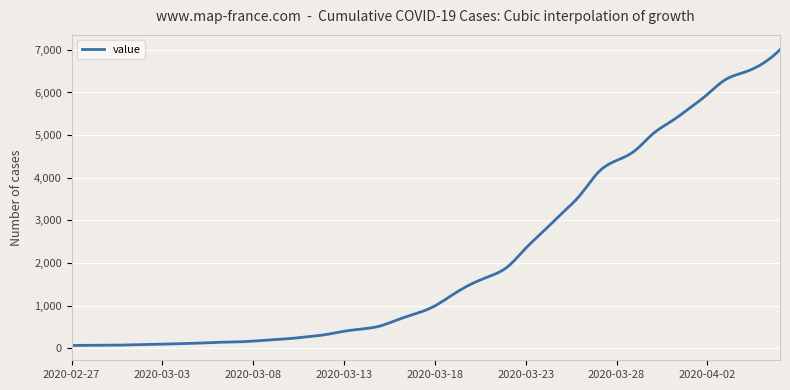

What is the average value?

2111.1